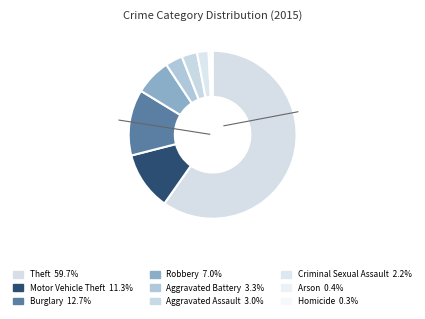

True or false: Motor Vehicle Theft accounts for 1% of the total.

False